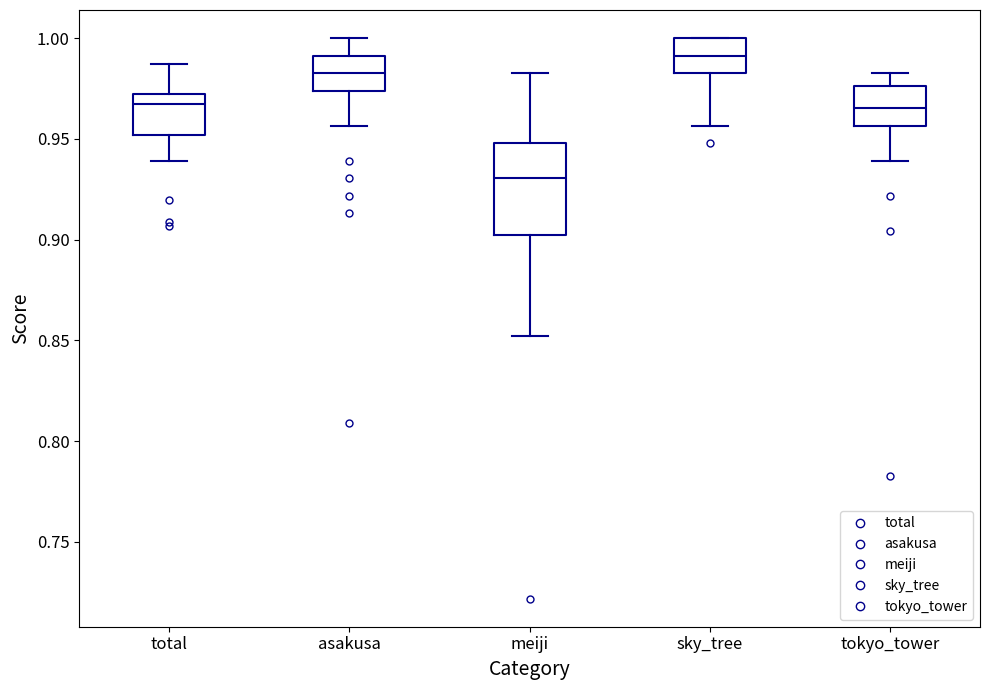

Which box has the lowest median line?

meiji